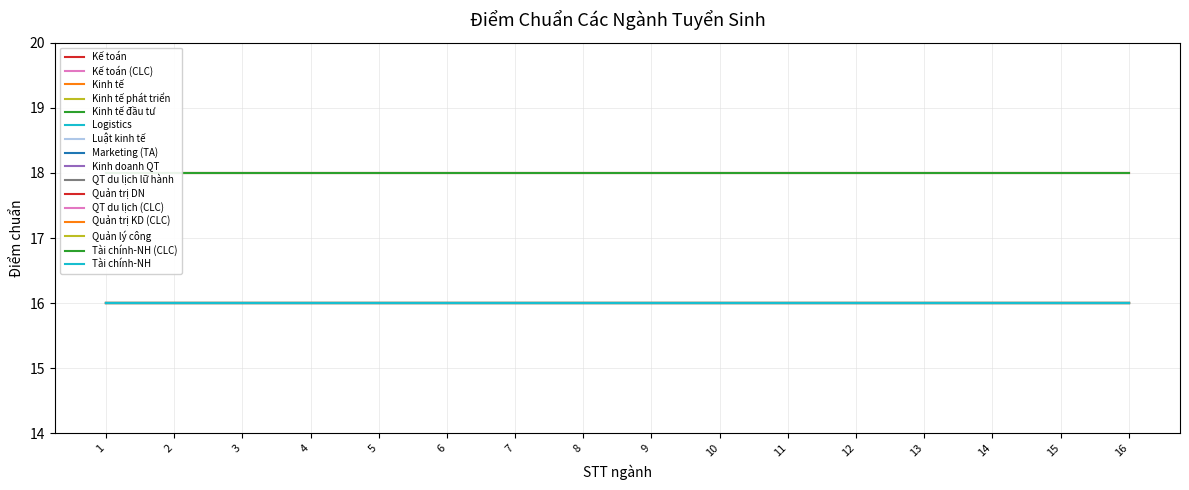

Which category has the lowest value in the Kế toán series?

1